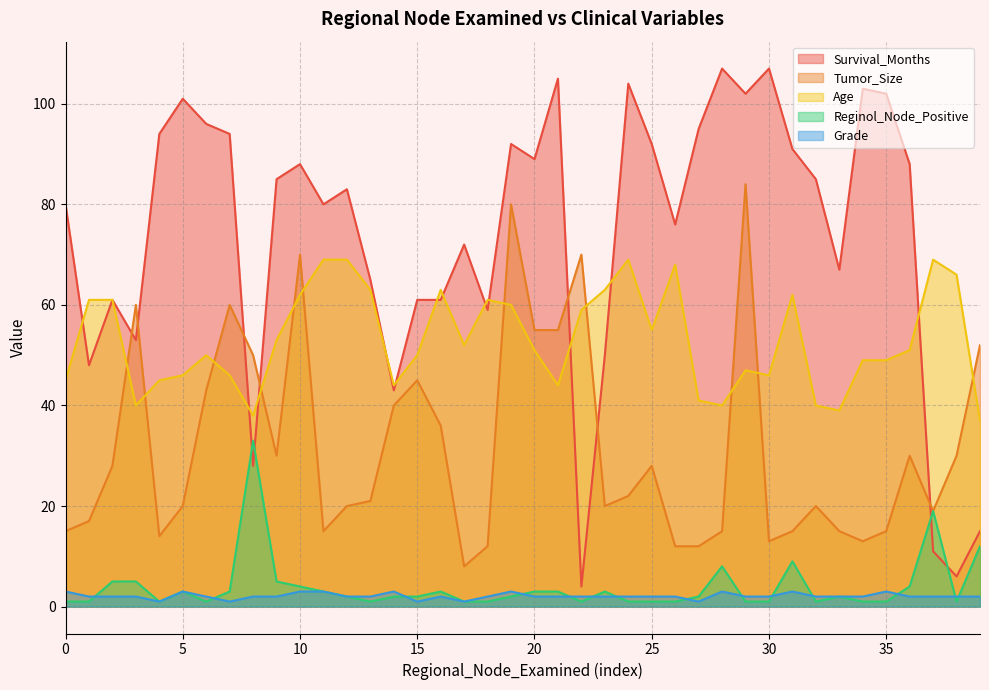

Which series has the widest spread of values?

Survival_Months